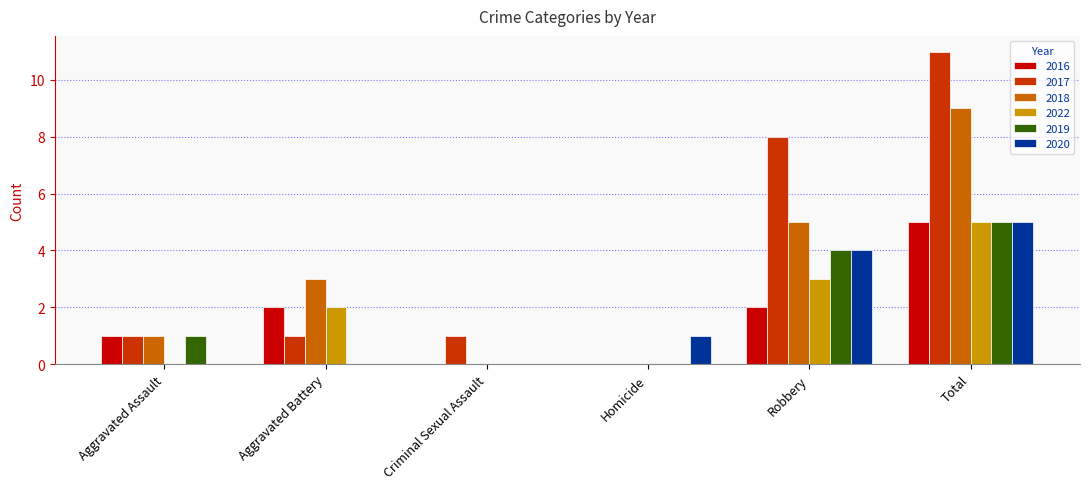

How many 2019 values are between 0 and 4?

5